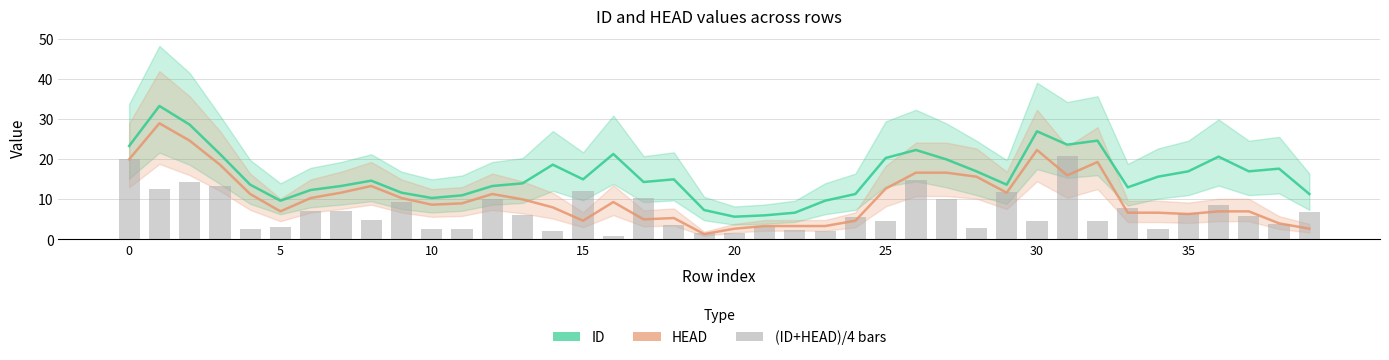

What is the minimum value shown in the chart?

1.3